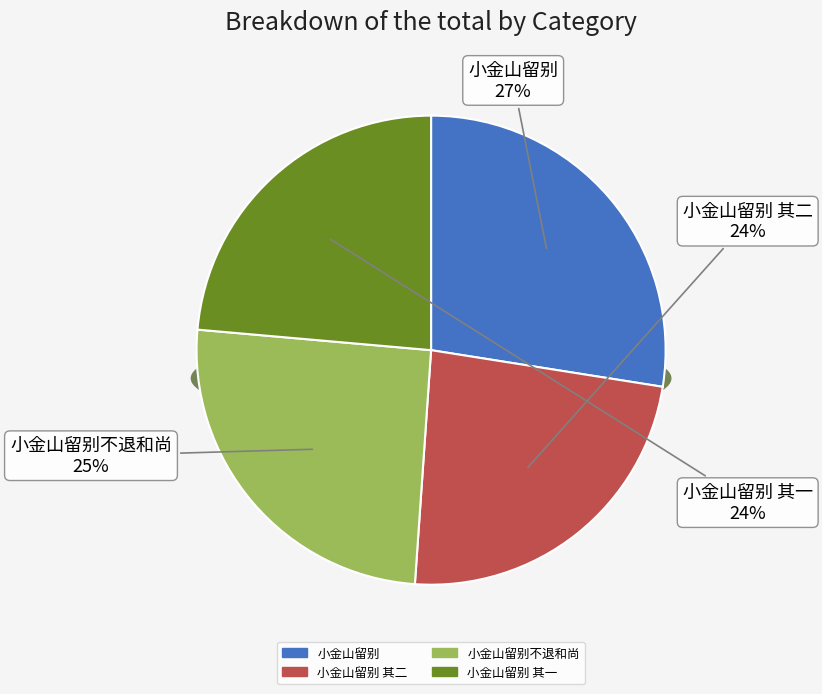

Is there a majority slice in this chart?

No